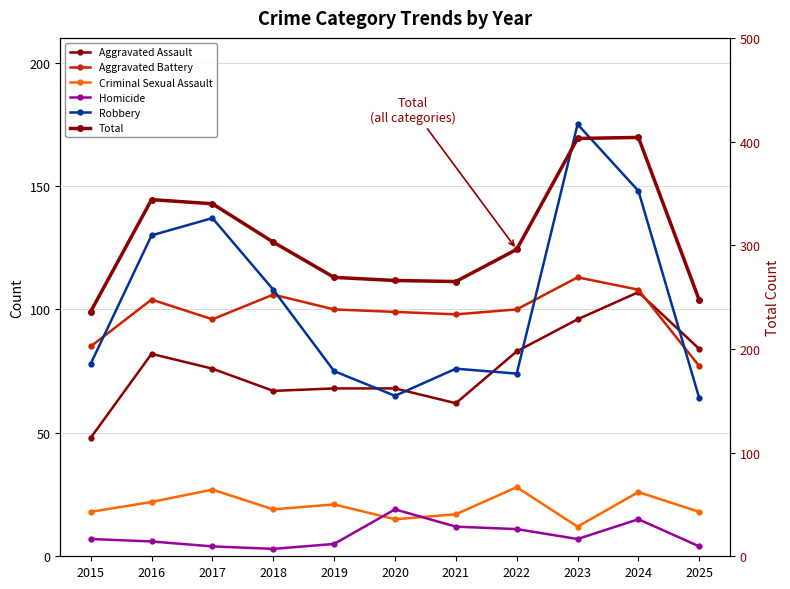

The Criminal Sexual Assault series shows 18 at 2015. True or false?

True